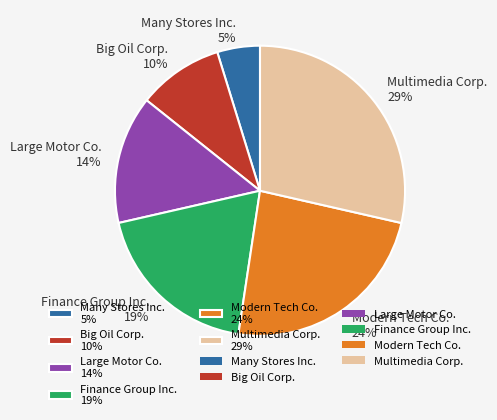

Is there a majority slice in this chart?

No